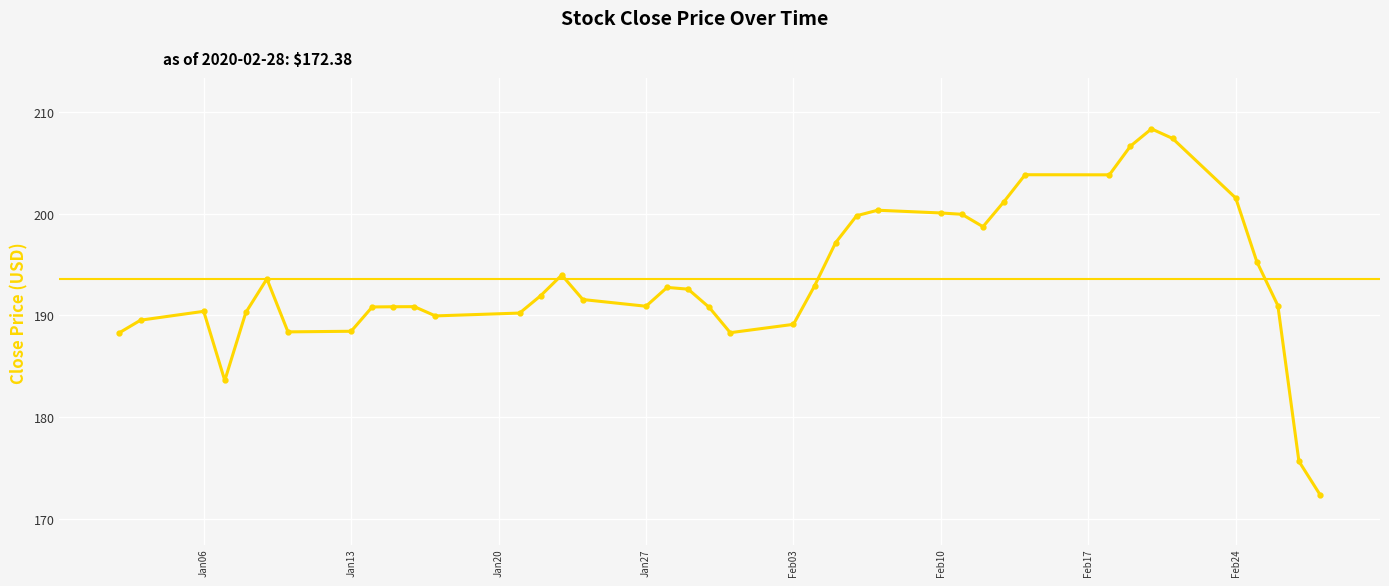

How many lines are shown in the chart?

1